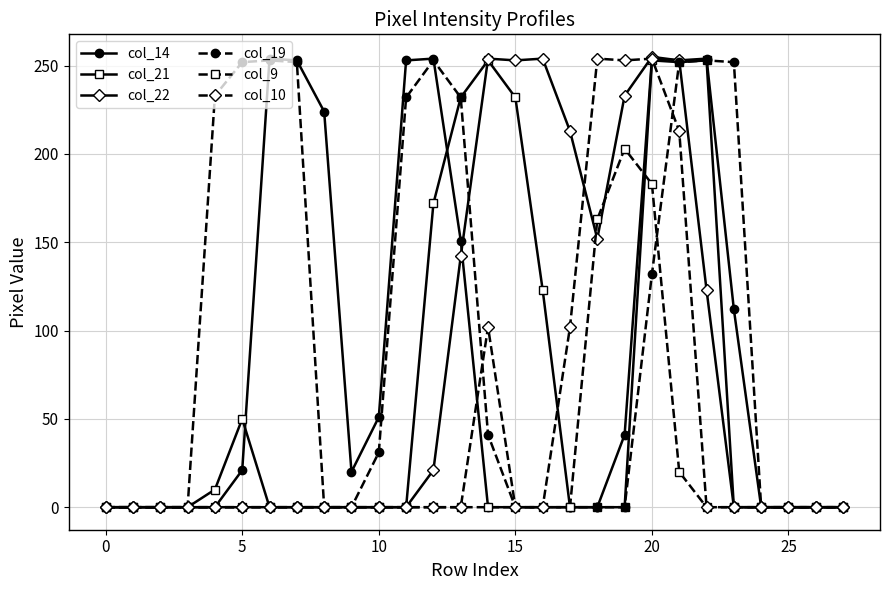

At how many categories does at least one series exceed 179?

18